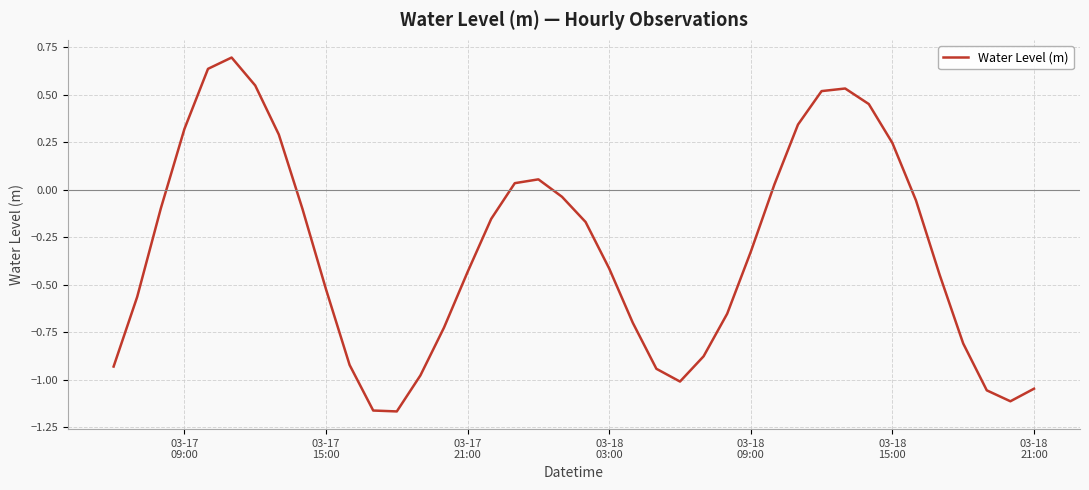

What is the greatest value displayed?

0.7